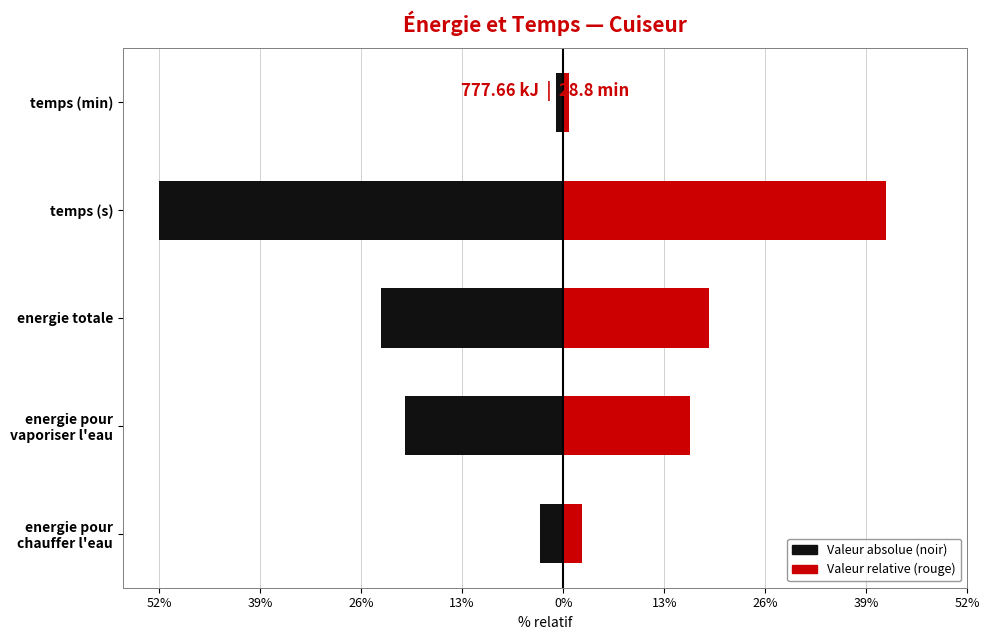

Where is energie pour chauffer l'eau nearest to the value -26?

energie totale